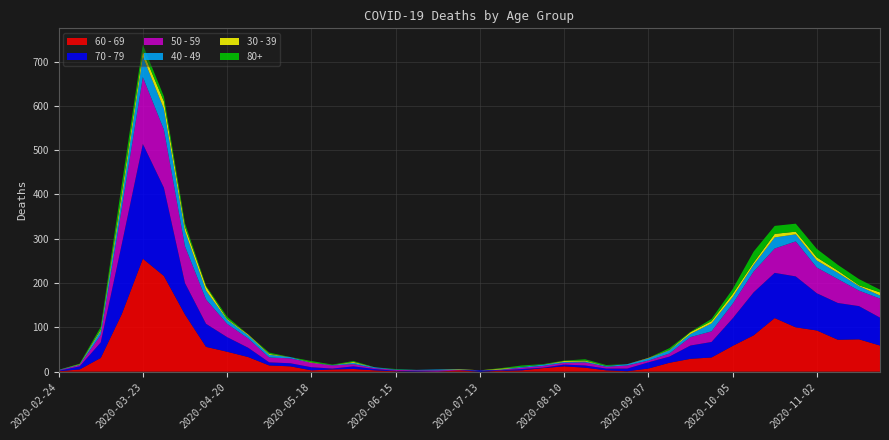

Reading left to right, what are all the values shown in this chart?

60 - 69: 2020-02-24=1	2020-03-02=5	2020-03-09=31	2020-03-16=130	2020-03-23=255	2020-03-30=216	2020-04-06=129	2020-04-13=56	2020-04-20=45	2020-04-27=33	2020-05-04=14	2020-05-11=12	2020-05-18=3	2020-05-25=5	2020-06-01=6	2020-06-08=3	2020-06-15=1	2020-06-22=0	2020-06-29=0	2020-07-06=3	2020-07-13=0	2020-07-20=2	2020-07-27=3	2020-08-03=8	2020-08-10=12	2020-08-17=9	2020-08-24=3	2020-08-31=1	2020-09-07=7	2020-09-14=20	2020-09-21=29	2020-09-28=32	2020-10-05=58	2020-10-12=82	2020-10-19=121	2020-10-26=100	2020-11-02=93	2020-11-09=72	2020-11-16=73	2020-11-23=59
70 - 79: 2020-02-24=1	2020-03-02=7	2020-03-09=35	2020-03-16=158	2020-03-23=259	2020-03-30=199	2020-04-06=71	2020-04-13=52	2020-04-20=33	2020-04-27=21	2020-05-04=7	2020-05-11=7	2020-05-18=7	2020-05-25=2	2020-06-01=6	2020-06-08=3	2020-06-15=1	2020-06-22=1	2020-06-29=0	2020-07-06=0	2020-07-13=3	2020-07-20=1	2020-07-27=3	2020-08-03=1	2020-08-10=4	2020-08-17=5	2020-08-24=4	2020-08-31=6	2020-09-07=14	2020-09-14=14	2020-09-21=30	2020-09-28=35	2020-10-05=62	2020-10-12=97	2020-10-19=102	2020-10-26=115	2020-11-02=84	2020-11-09=83	2020-11-16=75	2020-11-23=63
50 - 59: 2020-02-24=1	2020-03-02=3	2020-03-09=17	2020-03-16=81	2020-03-23=151	2020-03-30=131	2020-04-06=83	2020-04-13=55	2020-04-20=30	2020-04-27=21	2020-05-04=11	2020-05-11=11	2020-05-18=10	2020-05-25=7	2020-06-01=5	2020-06-08=2	2020-06-15=2	2020-06-22=2	2020-06-29=3	2020-07-06=1	2020-07-13=0	2020-07-20=1	2020-07-27=3	2020-08-03=4	2020-08-10=4	2020-08-17=7	2020-08-24=4	2020-08-31=7	2020-09-07=4	2020-09-14=7	2020-09-21=19	2020-09-28=24	2020-10-05=33	2020-10-12=47	2020-10-19=55	2020-10-26=79	2020-11-02=58	2020-11-09=54	2020-11-16=35	2020-11-23=43
40 - 49: 2020-02-24=1	2020-03-02=1	2020-03-09=9	2020-03-16=21	2020-03-23=46	2020-03-30=47	2020-04-06=34	2020-04-13=20	2020-04-20=9	2020-04-27=7	2020-05-04=6	2020-05-11=3	2020-05-18=0	2020-05-25=1	2020-06-01=3	2020-06-08=2	2020-06-15=1	2020-06-22=1	2020-06-29=2	2020-07-06=1	2020-07-13=0	2020-07-20=1	2020-07-27=2	2020-08-03=3	2020-08-10=2	2020-08-17=2	2020-08-24=2	2020-08-31=3	2020-09-07=5	2020-09-14=7	2020-09-21=7	2020-09-28=18	2020-10-05=15	2020-10-12=15	2020-10-19=25	2020-10-26=16	2020-11-02=16	2020-11-09=14	2020-11-16=10	2020-11-23=7
30 - 39: 2020-02-24=0	2020-03-02=1	2020-03-09=3	2020-03-16=12	2020-03-23=12	2020-03-30=17	2020-04-06=10	2020-04-13=9	2020-04-20=2	2020-04-27=2	2020-05-04=2	2020-05-11=0	2020-05-18=1	2020-05-25=0	2020-06-01=2	2020-06-08=0	2020-06-15=0	2020-06-22=0	2020-06-29=0	2020-07-06=1	2020-07-13=0	2020-07-20=2	2020-07-27=0	2020-08-03=0	2020-08-10=2	2020-08-17=2	2020-08-24=0	2020-08-31=0	2020-09-07=1	2020-09-14=1	2020-09-21=4	2020-09-28=5	2020-10-05=7	2020-10-12=5	2020-10-19=8	2020-10-26=6	2020-11-02=7	2020-11-09=5	2020-11-16=2	2020-11-23=7
80+: 2020-02-24=0	2020-03-02=1	2020-03-09=6	2020-03-16=21	2020-03-23=15	2020-03-30=11	2020-04-06=8	2020-04-13=2	2020-04-20=5	2020-04-27=0	2020-05-04=3	2020-05-11=0	2020-05-18=3	2020-05-25=1	2020-06-01=2	2020-06-08=0	2020-06-15=1	2020-06-22=0	2020-06-29=0	2020-07-06=0	2020-07-13=0	2020-07-20=1	2020-07-27=3	2020-08-03=1	2020-08-10=1	2020-08-17=3	2020-08-24=2	2020-08-31=0	2020-09-07=0	2020-09-14=4	2020-09-21=1	2020-09-28=5	2020-10-05=11	2020-10-12=25	2020-10-19=18	2020-10-26=18	2020-11-02=19	2020-11-09=13	2020-11-16=14	2020-11-23=6